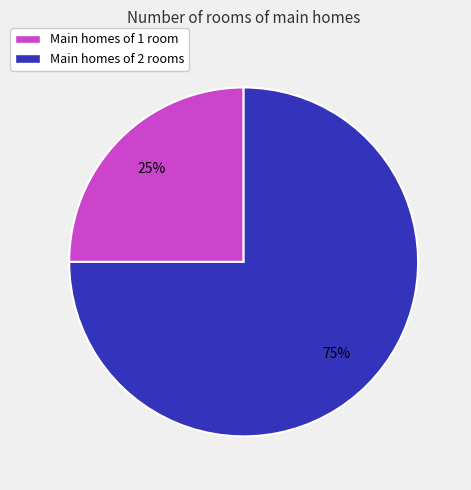

Does any single category account for the majority?

Yes